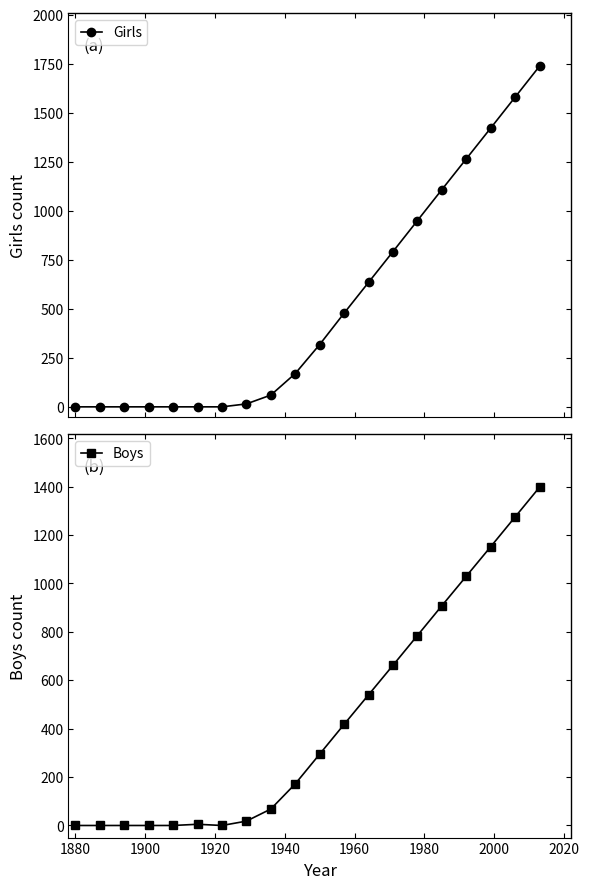

Rank the series by their maximum value, from highest to lowest.

Girls, Boys